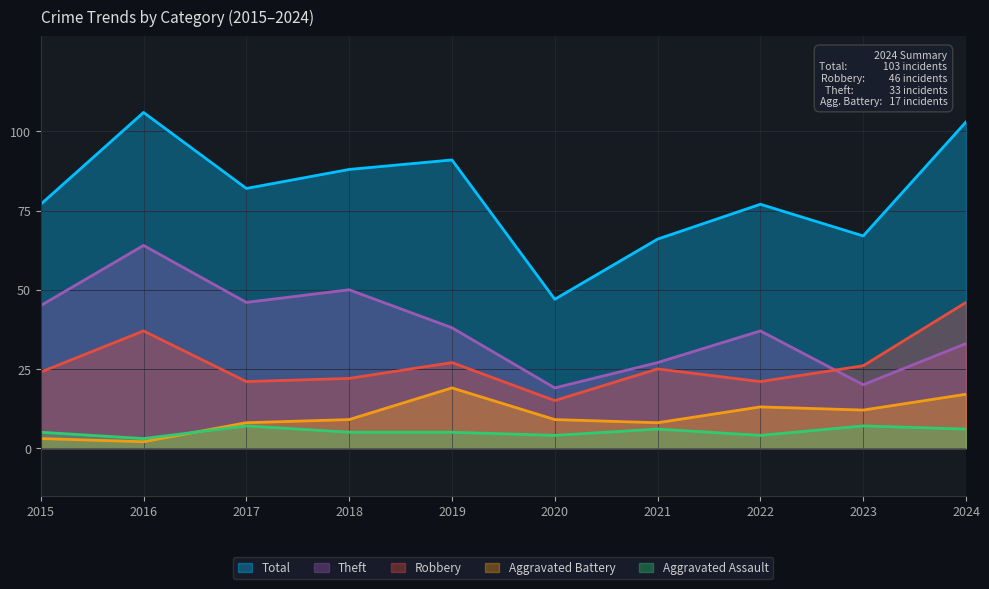

True or false: Total and Theft intersect in this chart.

False